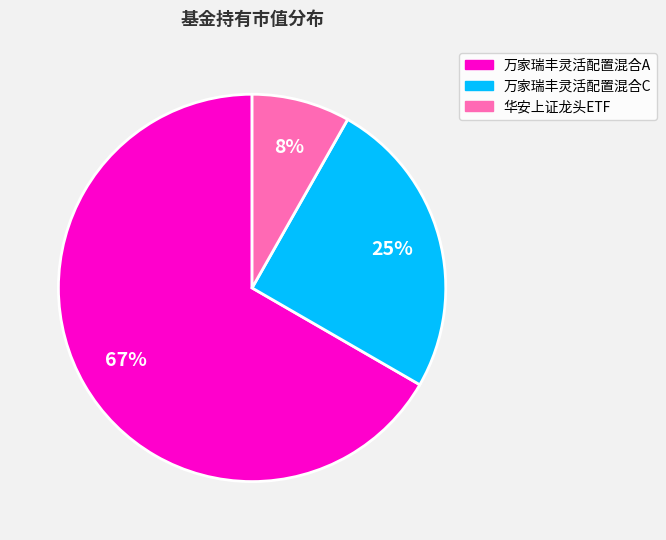

Which slice represents more than half of the pie?

万家瑞丰灵活配置混合A